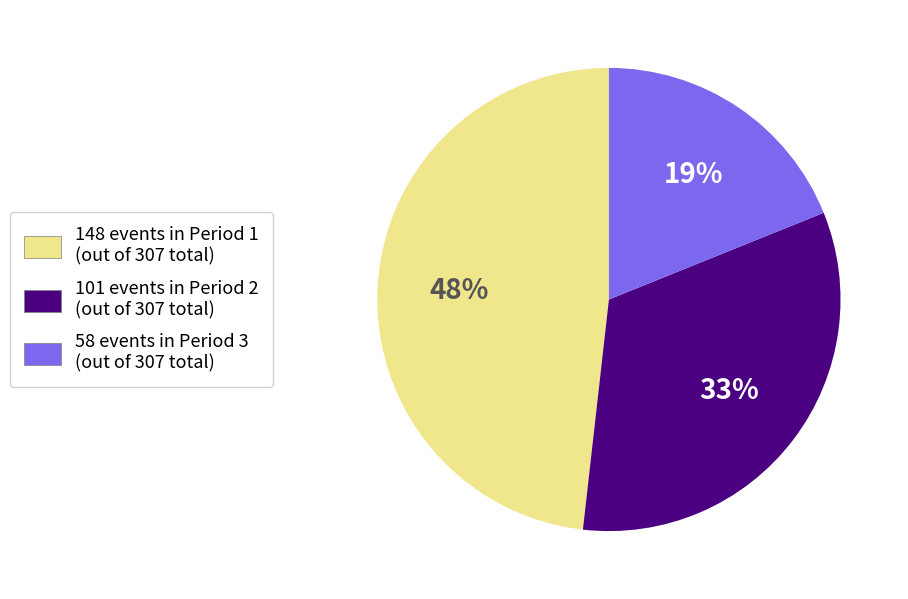

To the nearest percent, what is the average slice percentage?

33%